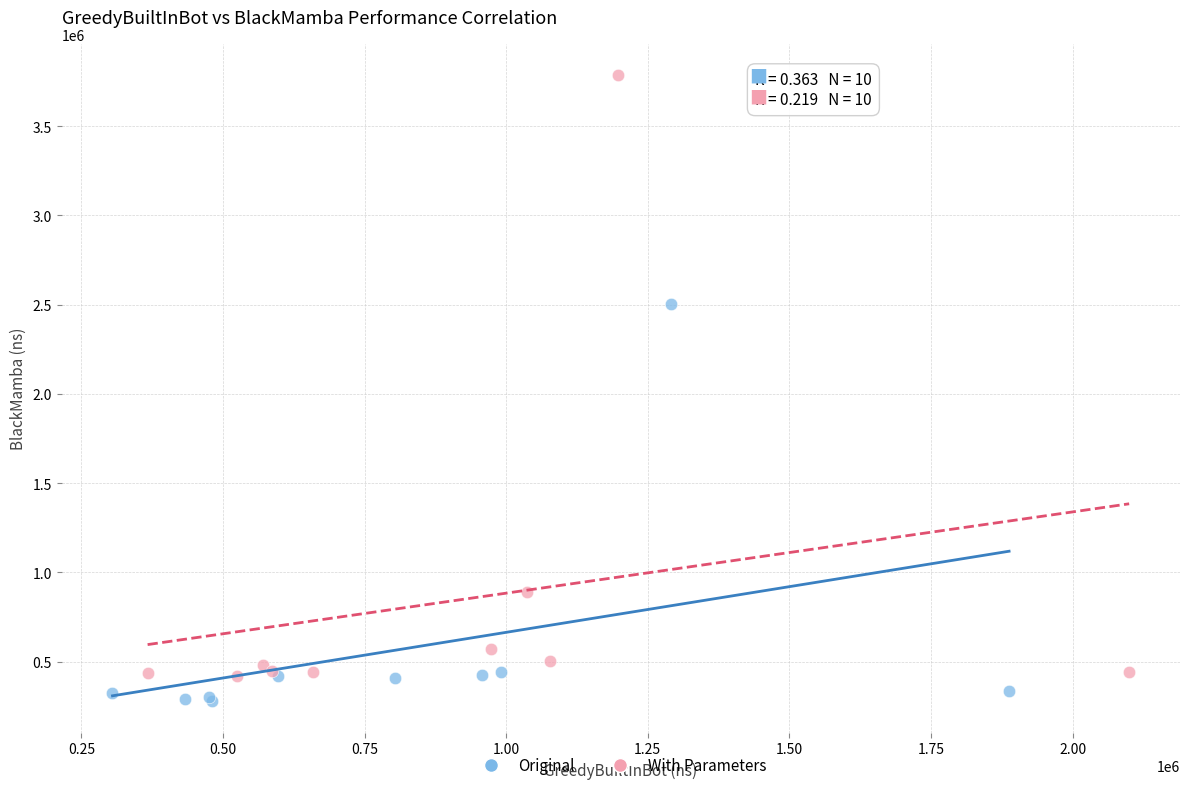

Which series has the largest Y range (max minus min)?

With Parameters